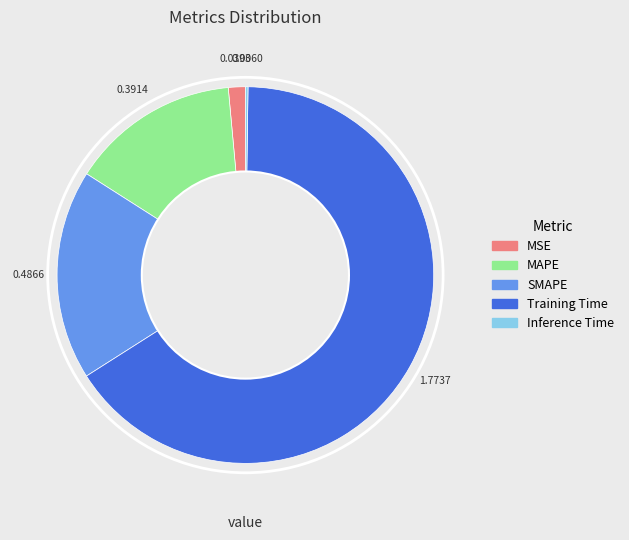

Is MAPE the majority of the pie?

No